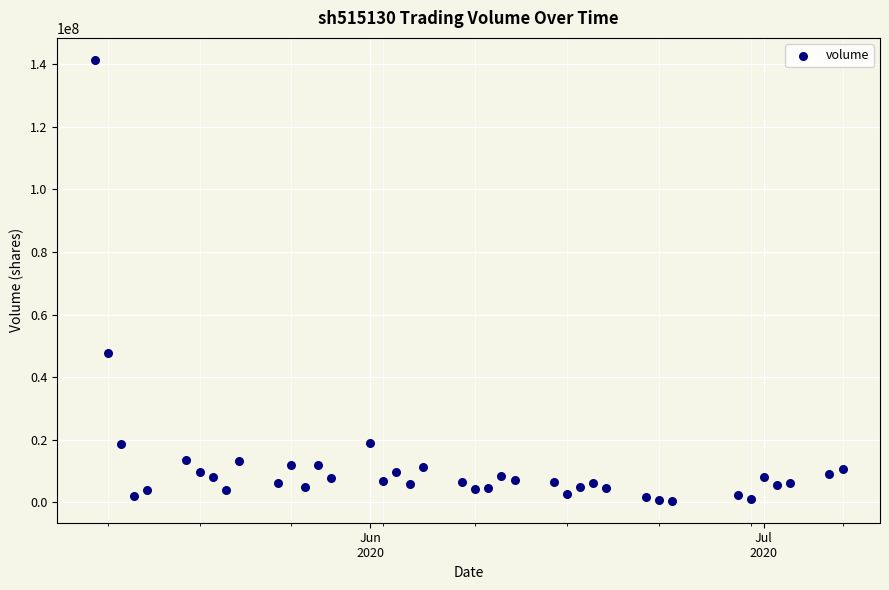

What Y value in the scatter plot is closest to 70937300?

47880800